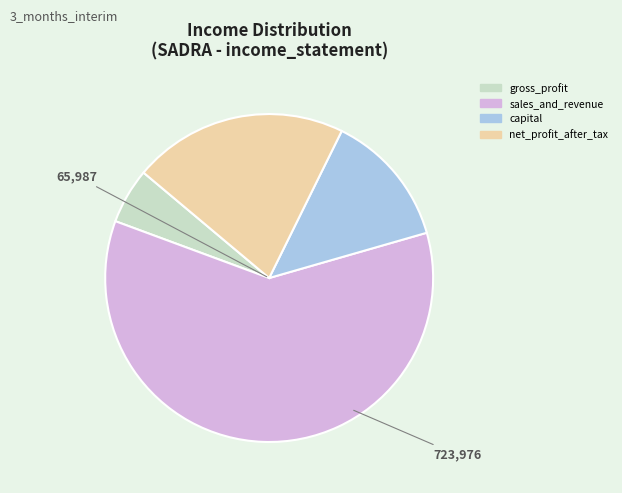

True or false: gross_profit accounts for 5% of the total.

True